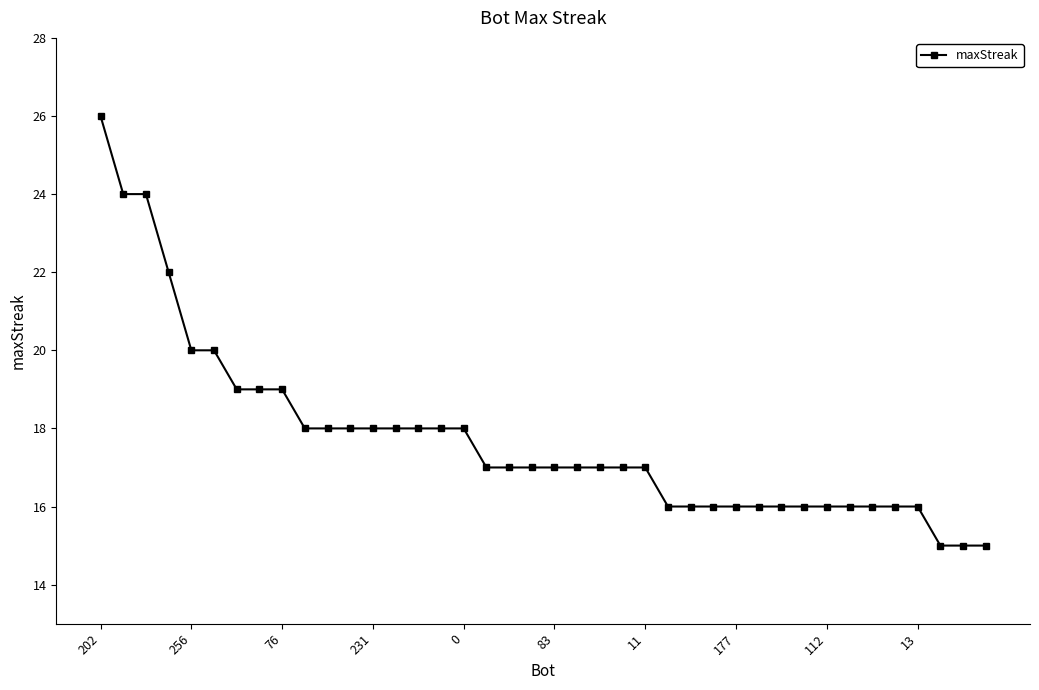

What is the value of the 30th point from the left?

16